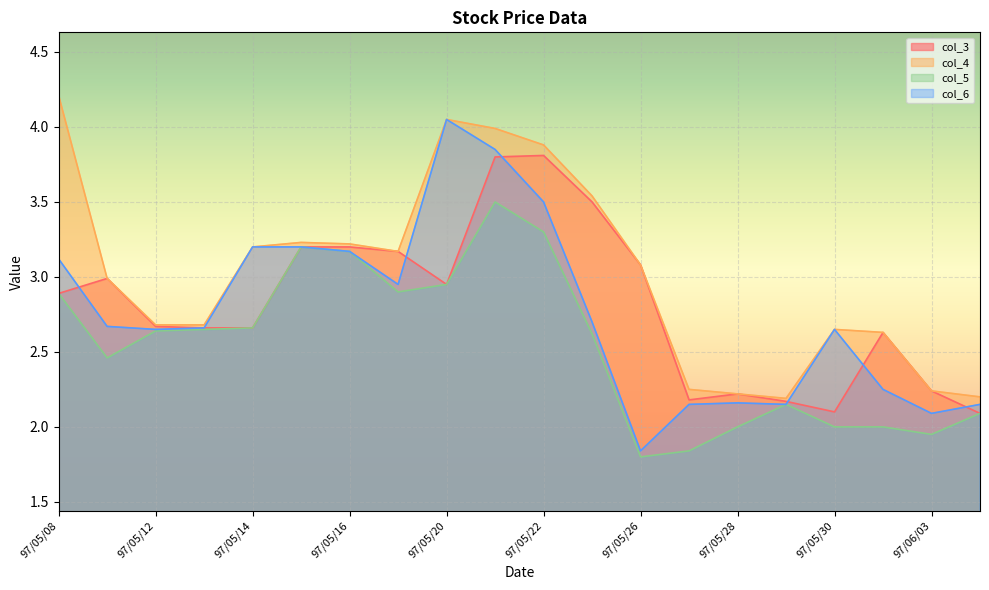

Is the value of col_6 at 97/06/02 greater than the value of col_5 at 97/05/08?

No